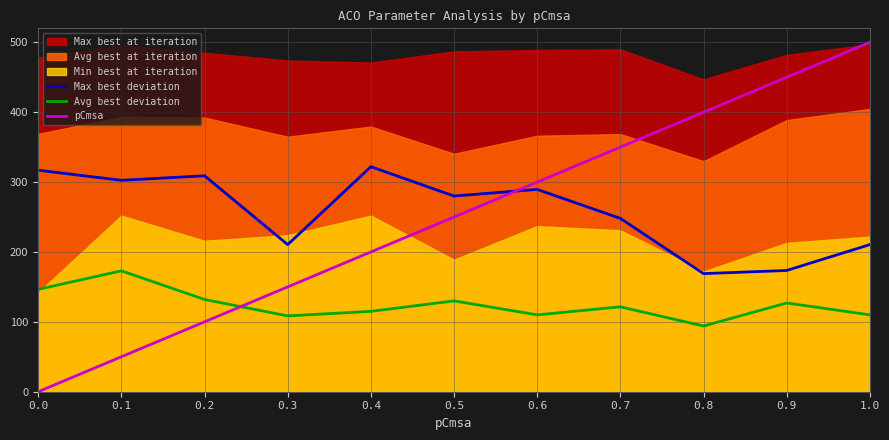

Between 0.1 and 0.9, which is larger?

0.1